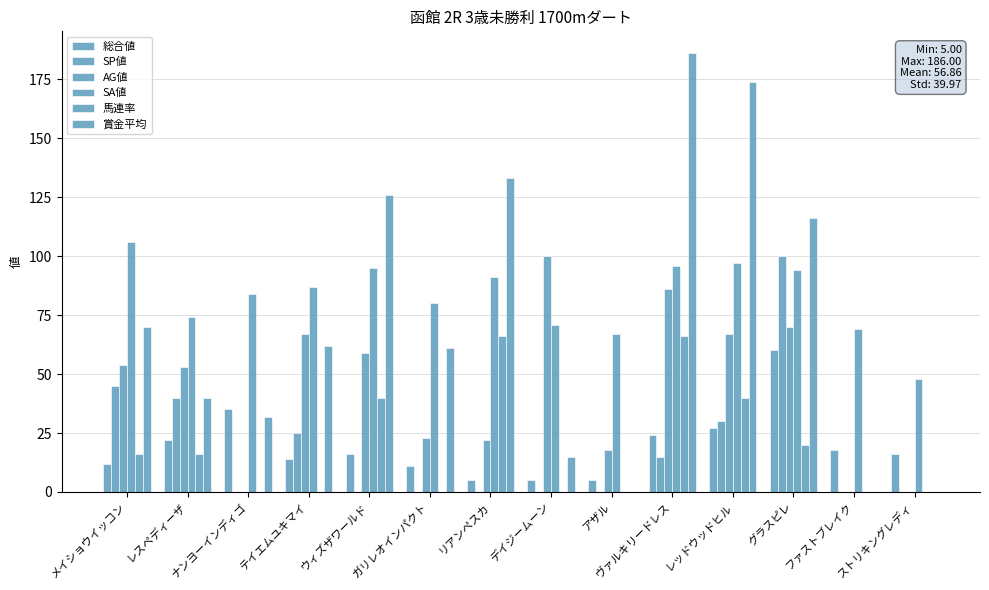

Rank the series by their maximum value, from lowest to highest.

総合値, 馬連率, SP値, AG値, SA値, 賞金平均